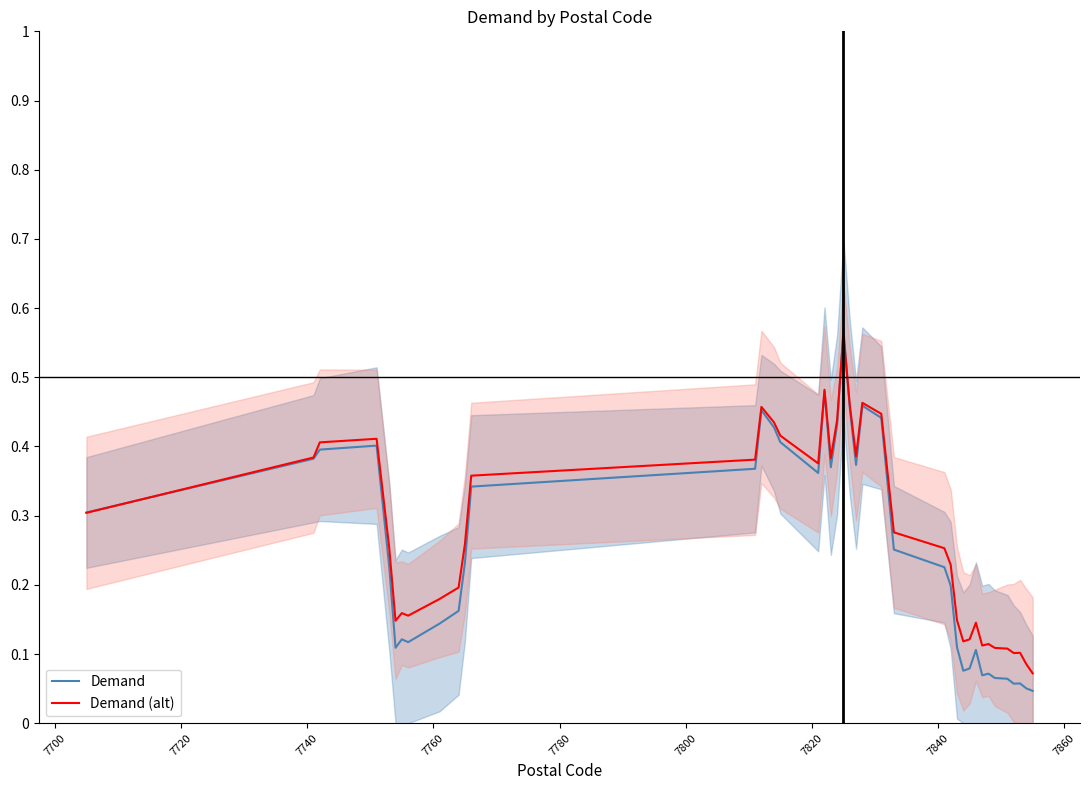

What are all the series names shown in the legend?

Demand, Demand (alt)